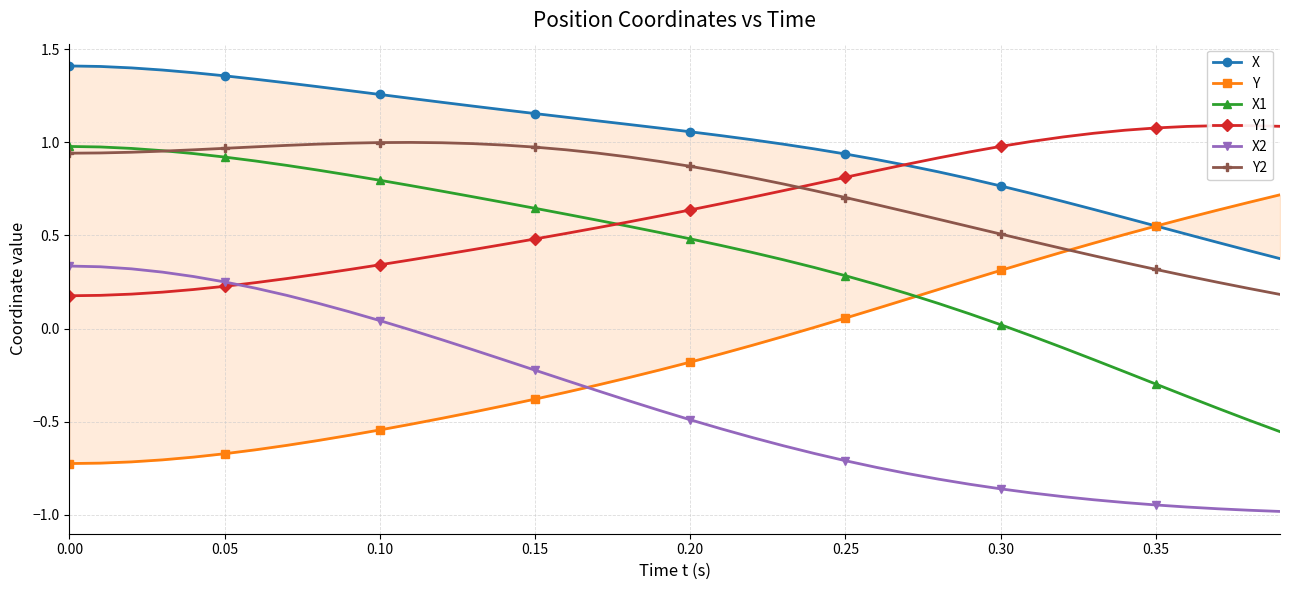

What is the minimum value shown in the chart?

-1.0